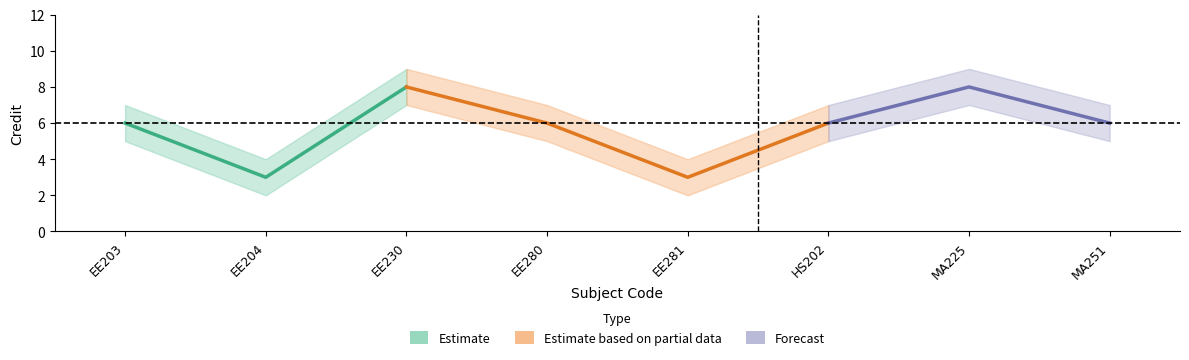

What is the minimum value shown in the chart?

3